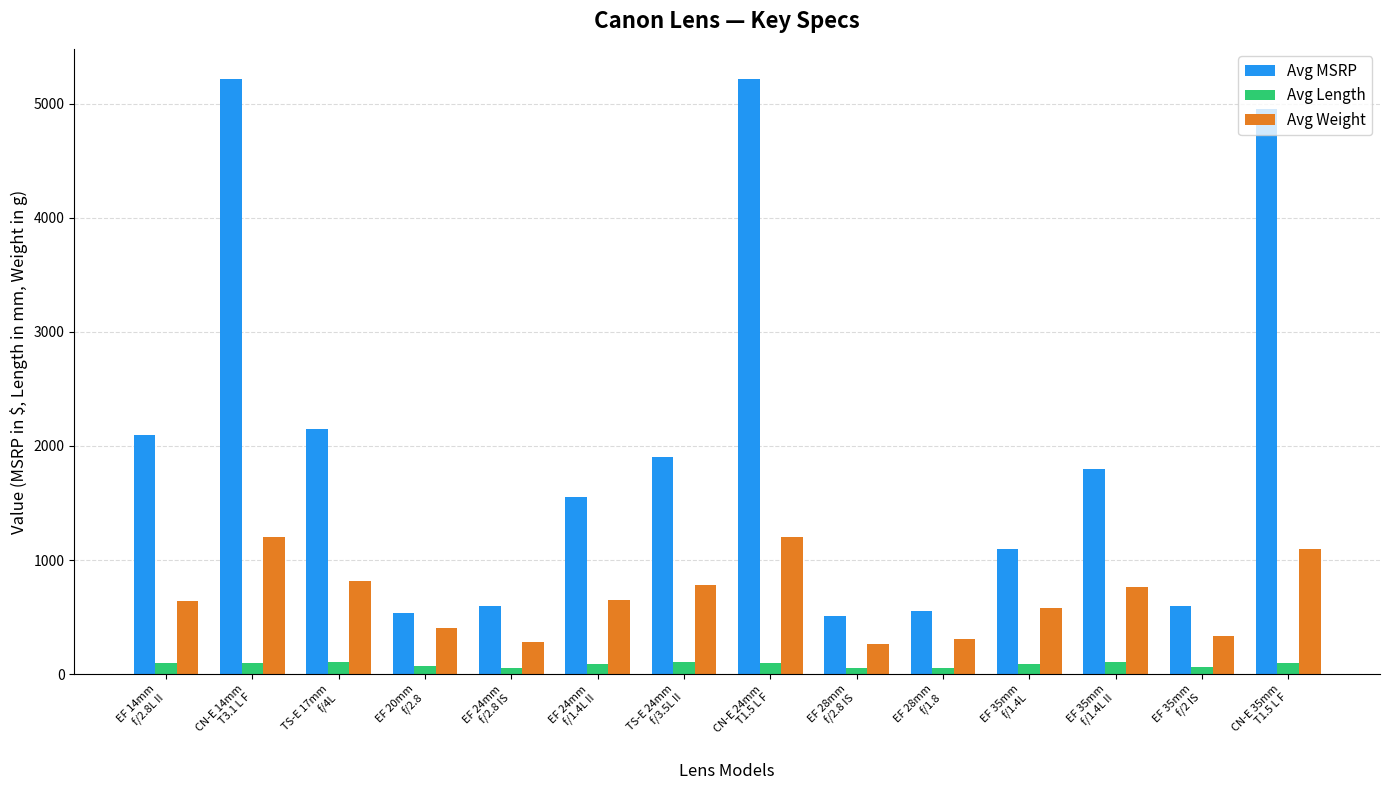

List the series in order of their overall mean, lowest first.

Avg Length, Avg Weight, Avg MSRP